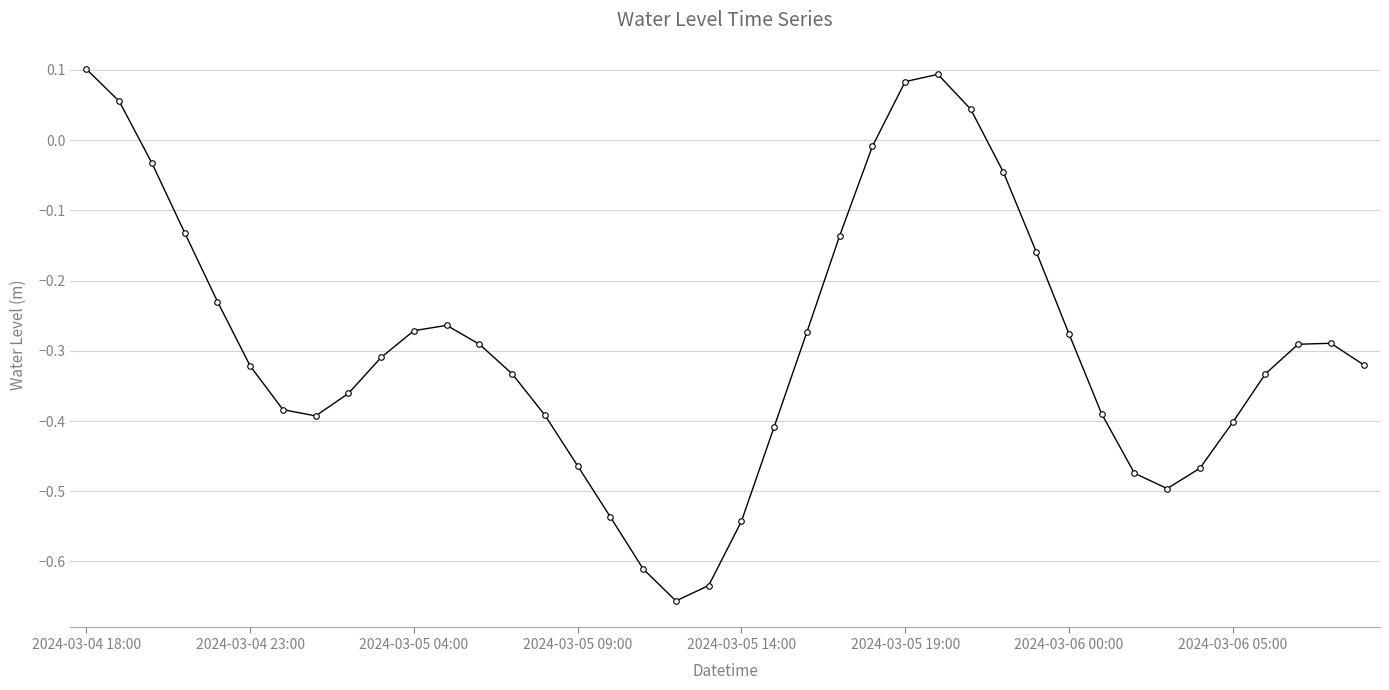

What is the difference between the maximum and minimum values?

0.8